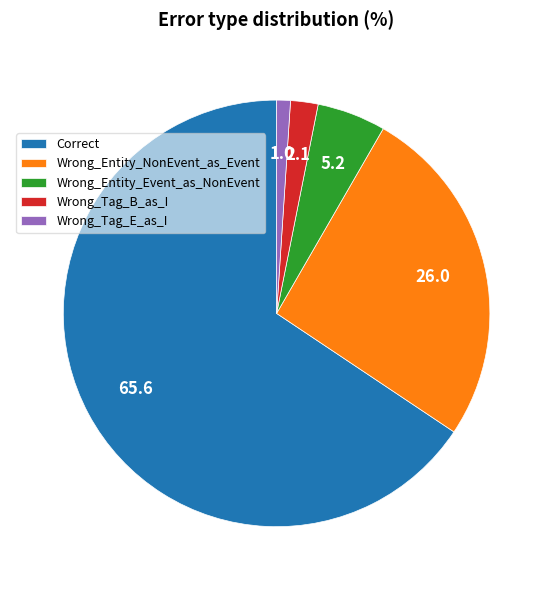

Is there a majority slice in this chart?

Yes